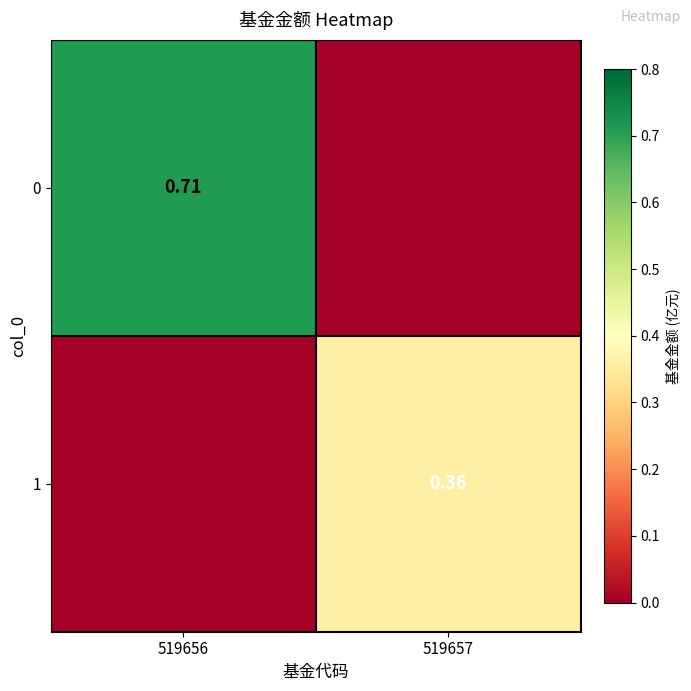

Is the value of 1 at 519657 greater than the value of 0 at 519656?

No